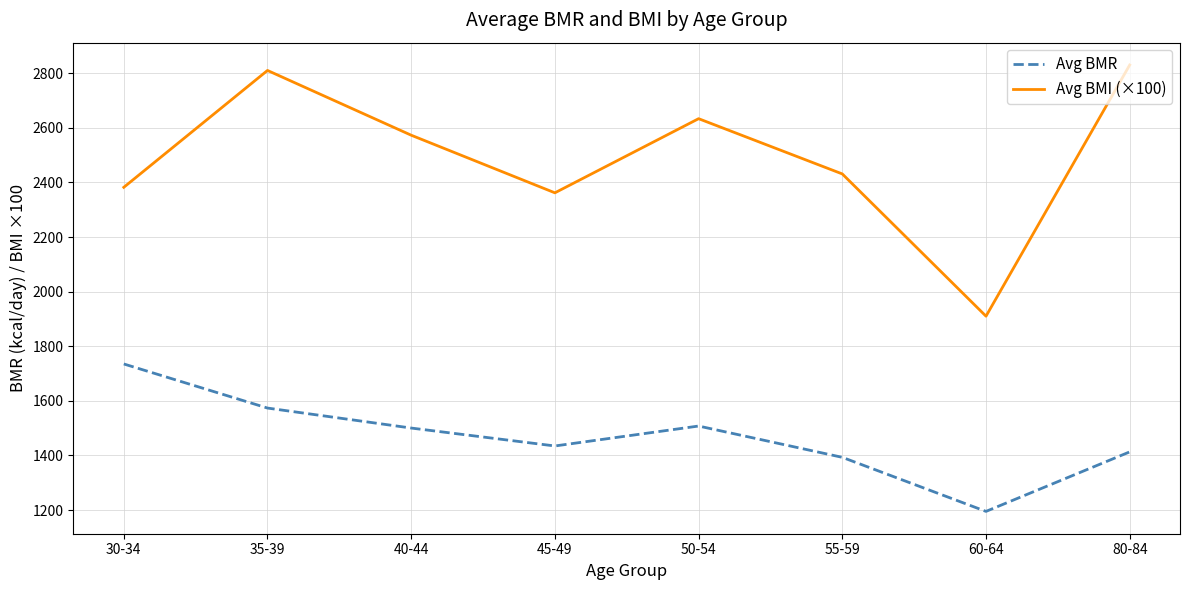

Which series changed the most between 35-39 and 45-49?

Avg BMI (×100)